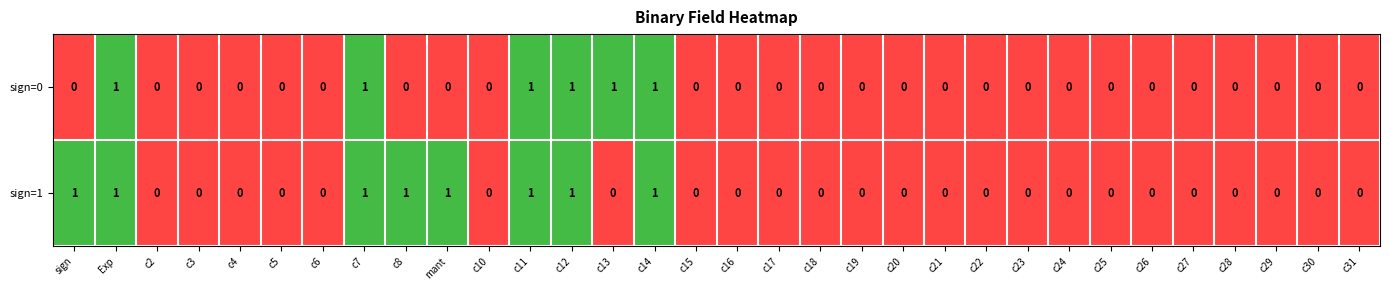

How many sign=1 values are between 0 and 1?

32